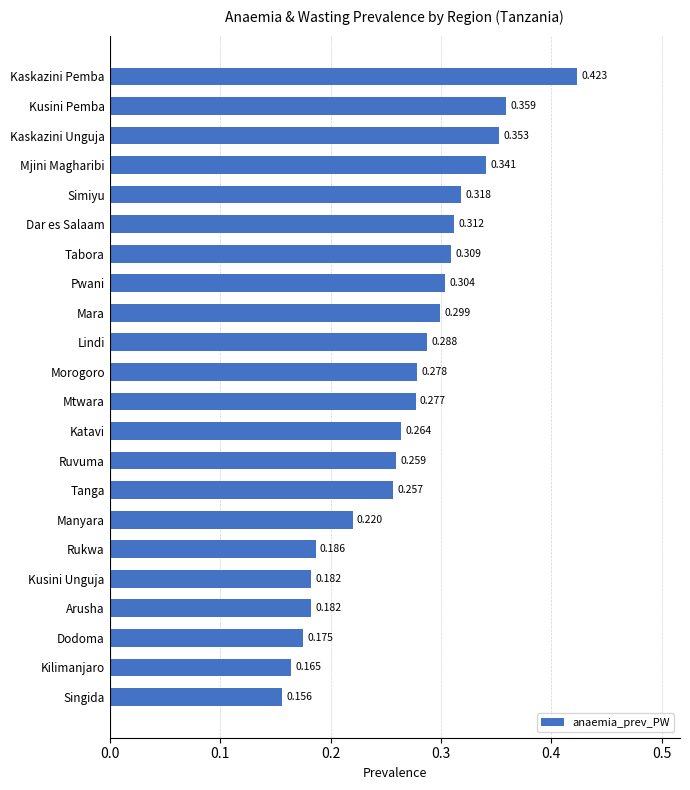

Which has a higher value, Singida or Ruvuma?

Ruvuma